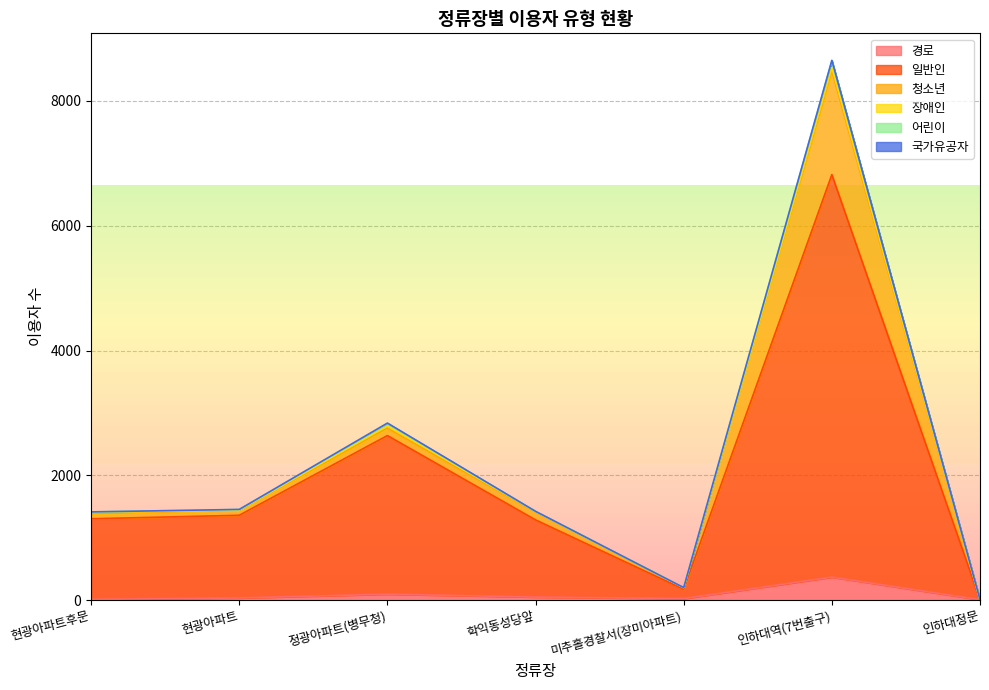

Which category has the highest value in the 경로 series?

인하대역(7번출구)